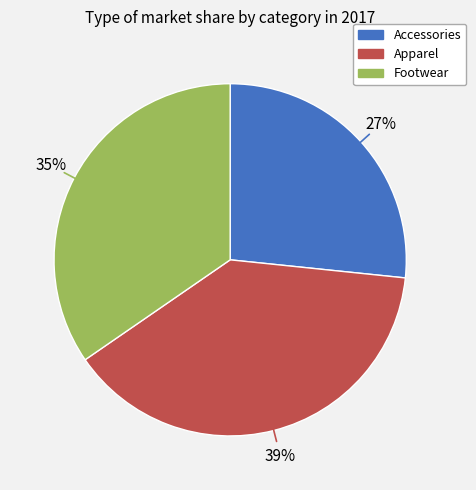

Is the sum of Apparel and Accessories greater than half?

Yes